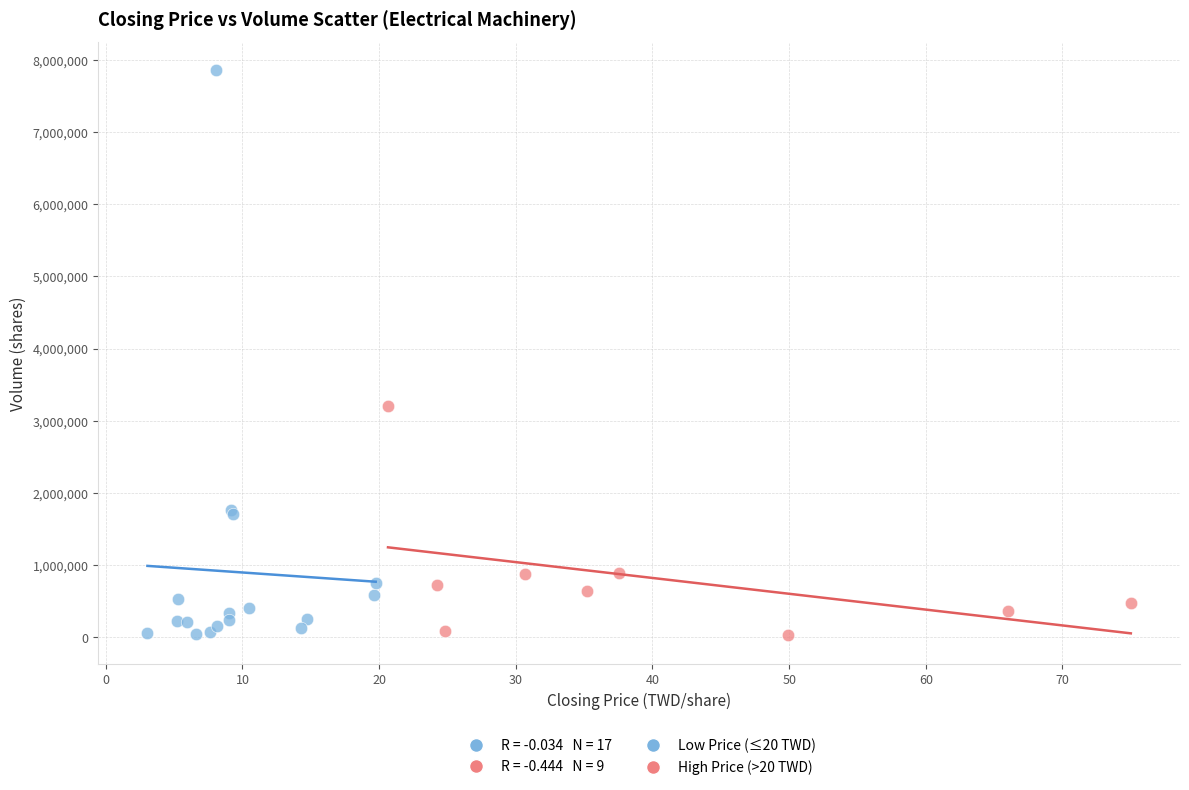

Which series contains the highest Y value?

Low Price (≤20 TWD)